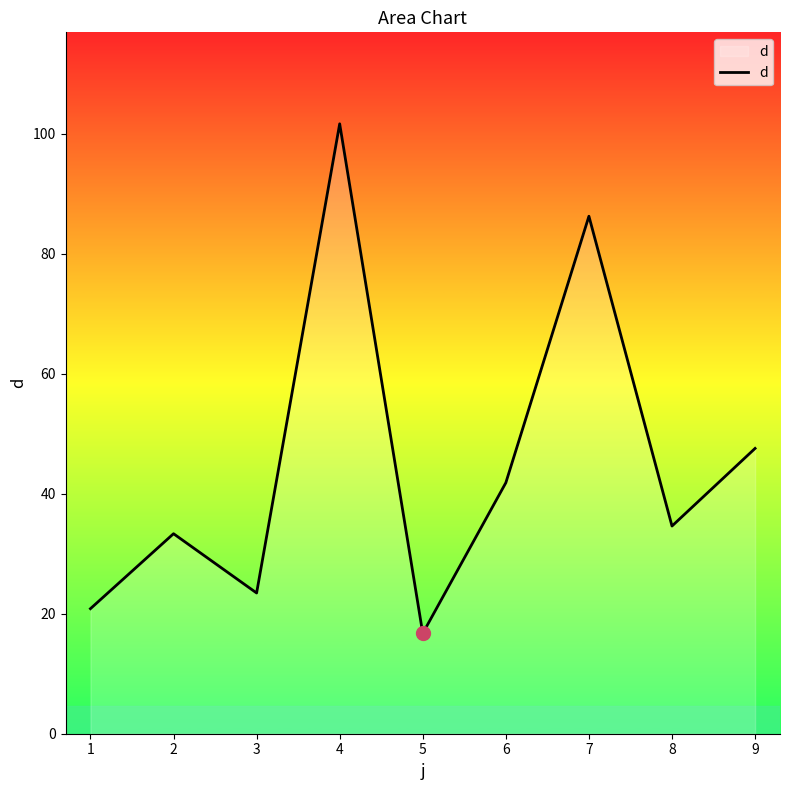

What is the smallest value displayed?

16.7